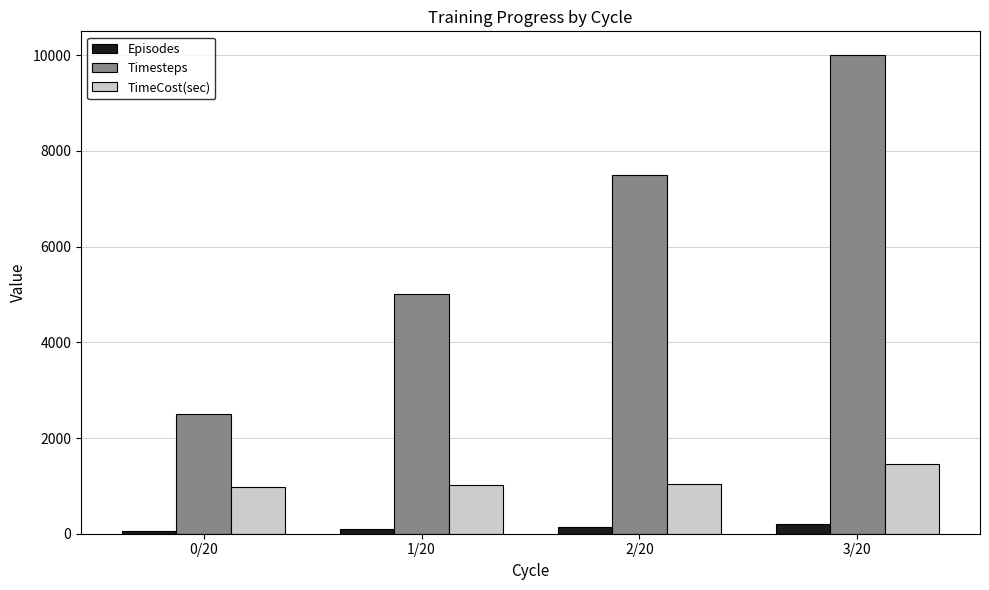

What are all the series names shown in the legend?

Episodes, Timesteps, TimeCost(sec)